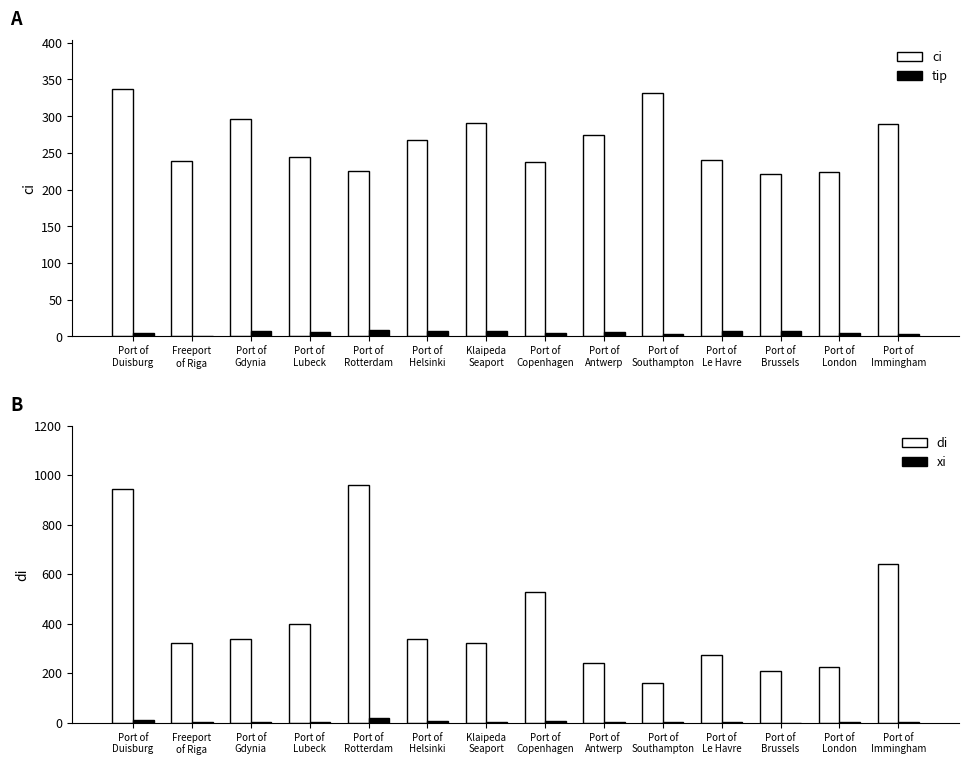

Between Port of
Copenhagen and Port of
Southampton, which is larger?

Port of
Southampton